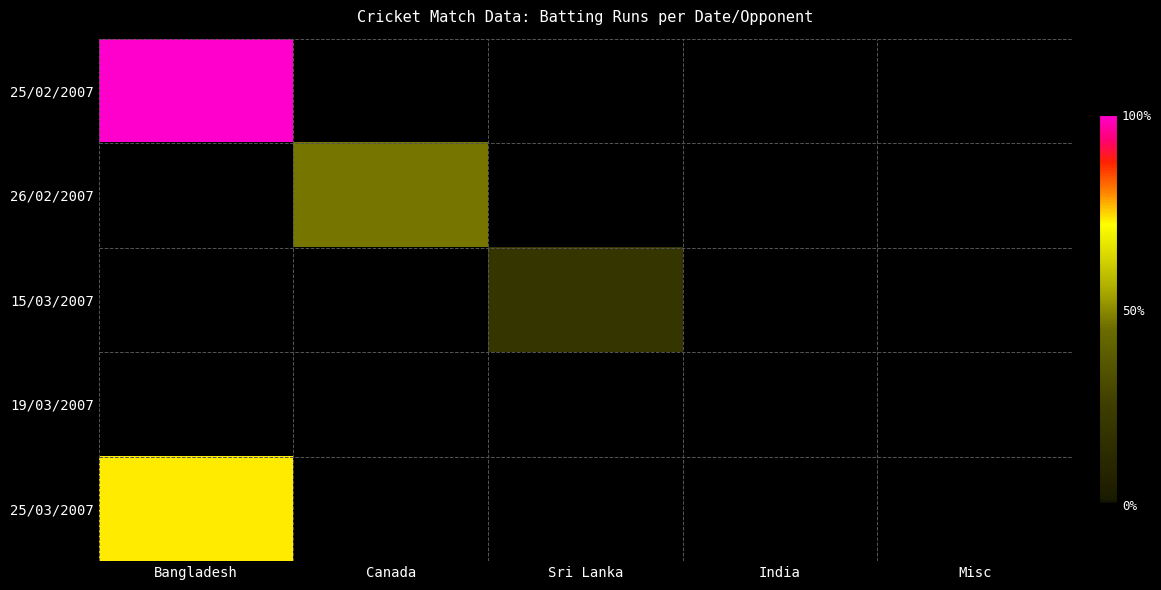

How many categories are shown in the chart?

5